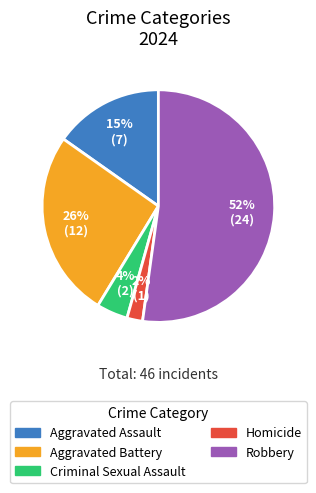

Combined, do Aggravated Assault and Robbery account for over 50%?

Yes